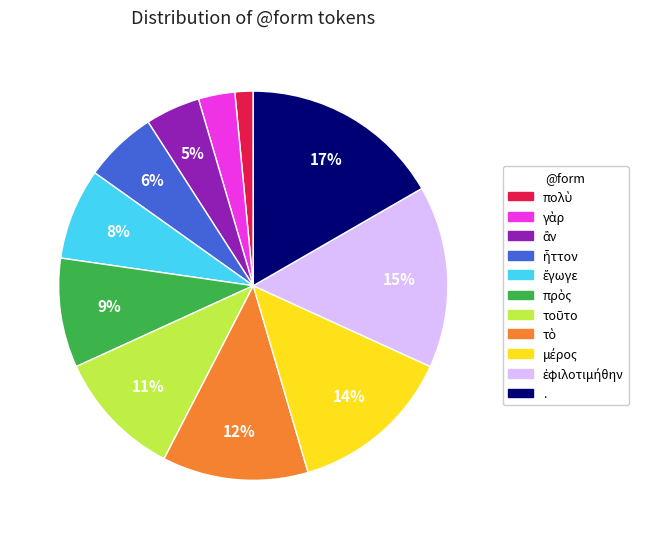

Which category has the biggest portion of the pie?

.